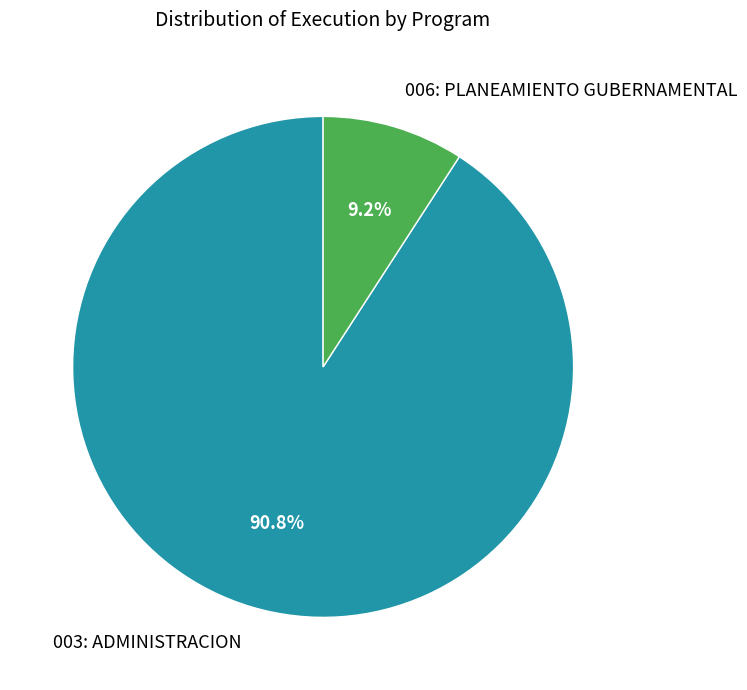

To the nearest percent, what is the combined percentage of 003: ADMINISTRACION and 006: PLANEAMIENTO GUBERNAMENTAL?

100%